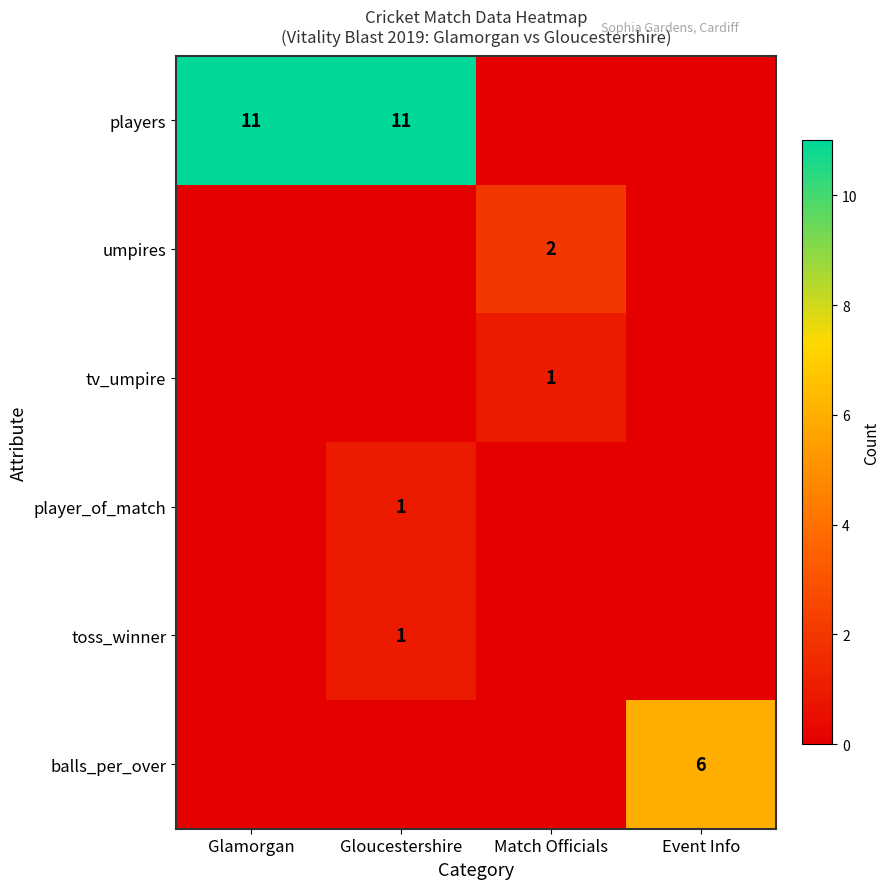

The players series shows 19 at Gloucestershire. True or false?

False